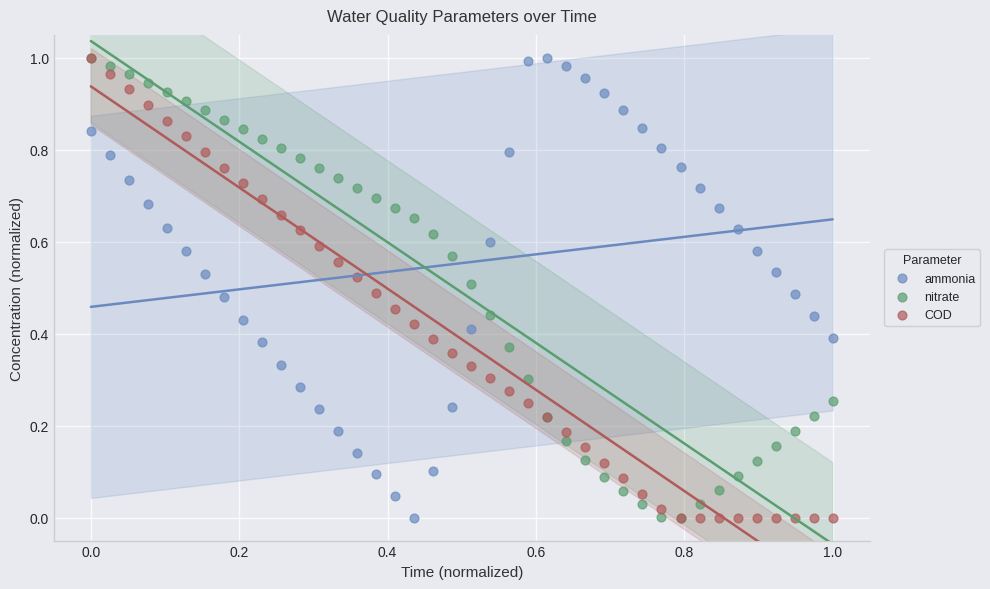

What are all the series names shown in the legend?

ammonia, nitrate, COD